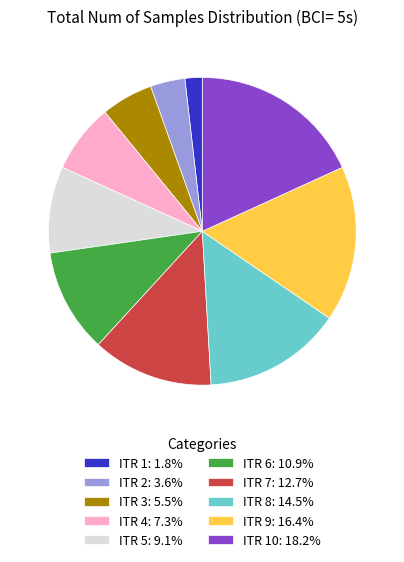

Is there any slice that represents more than half of the pie?

No